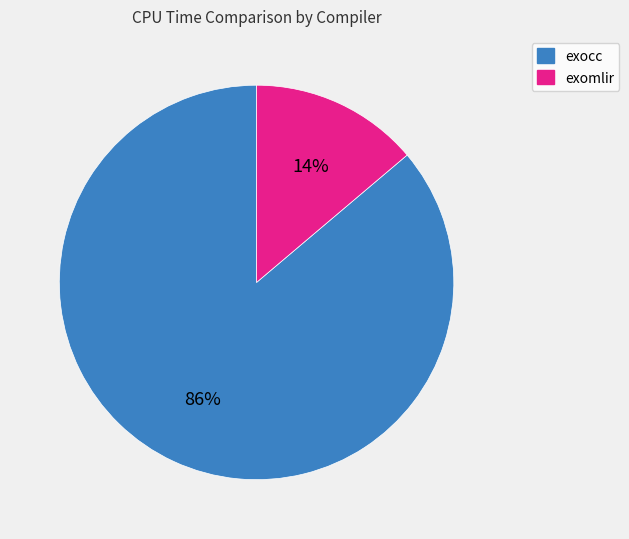

Which has a higher value, exocc or exomlir?

exocc